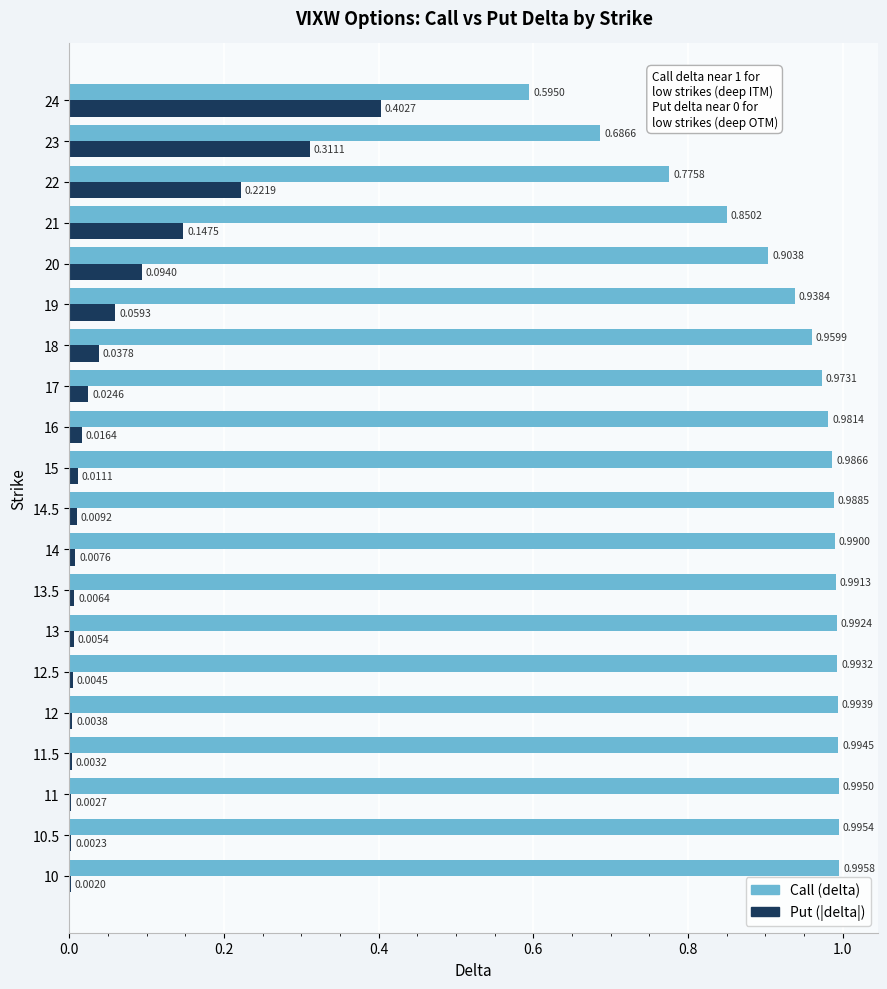

Is the value of Call (delta) at 19 greater than the value of Put (|delta|) at 23?

Yes